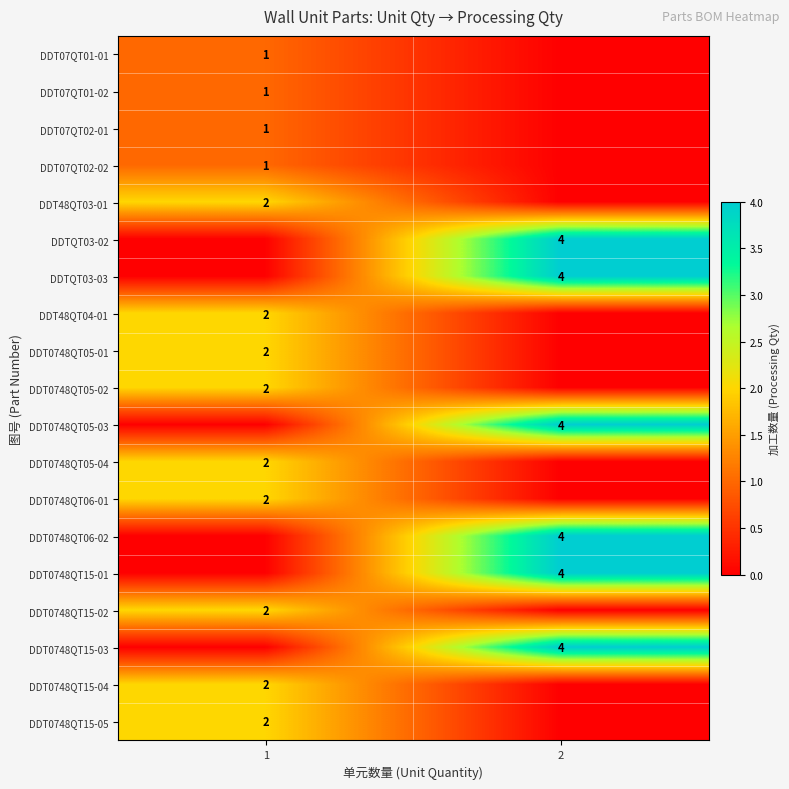

What is the difference between the highest and lowest values at 2?

4